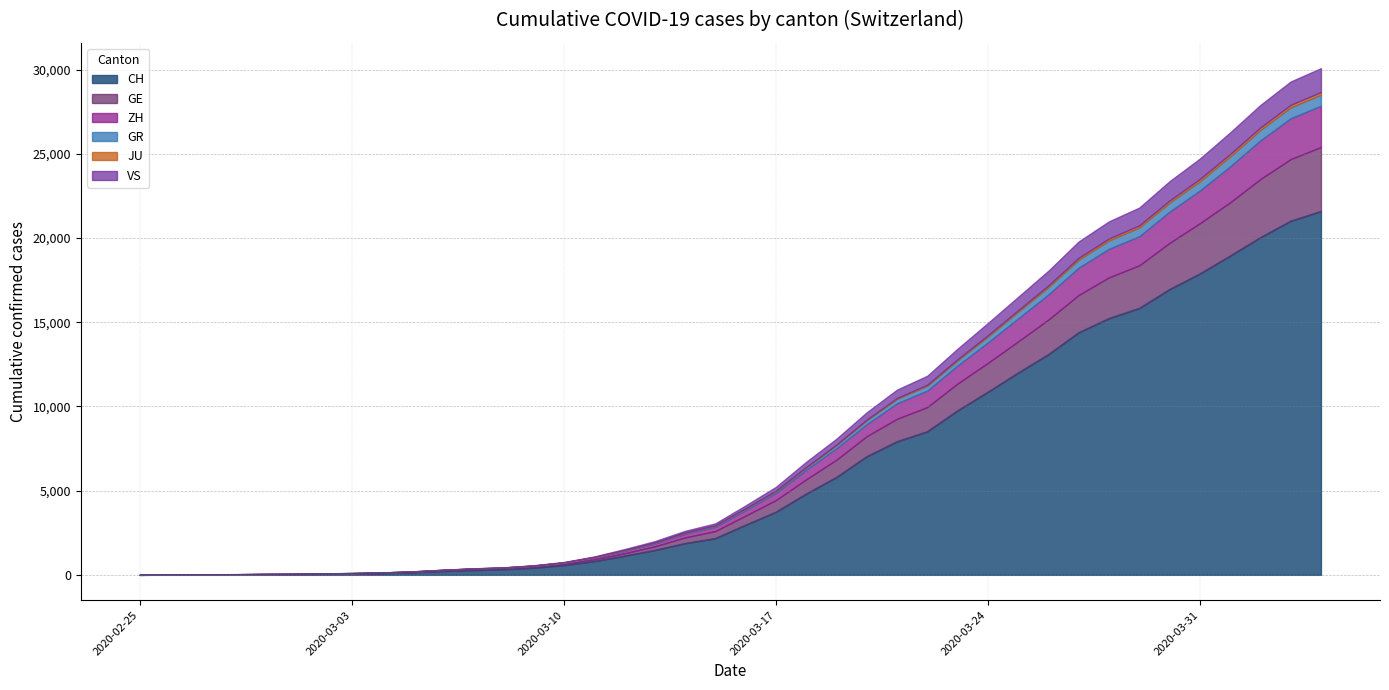

Which series has the largest range (max minus min)?

CH